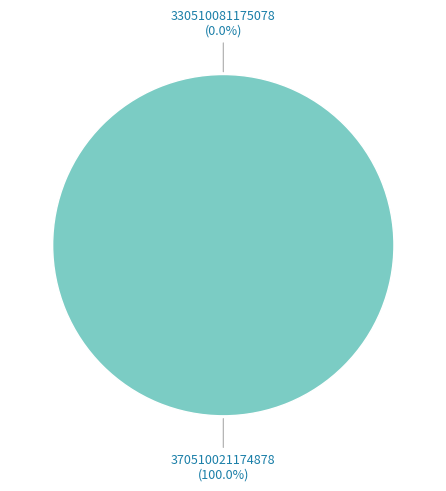

Between 330510081175078 and 370510021174878, which is larger?

370510021174878